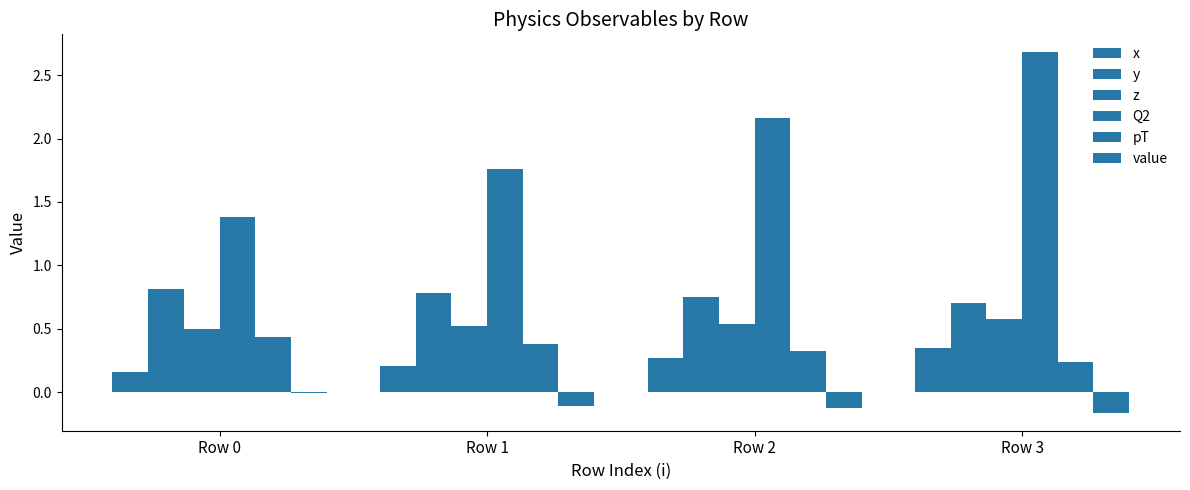

How many data points does each series have?

4